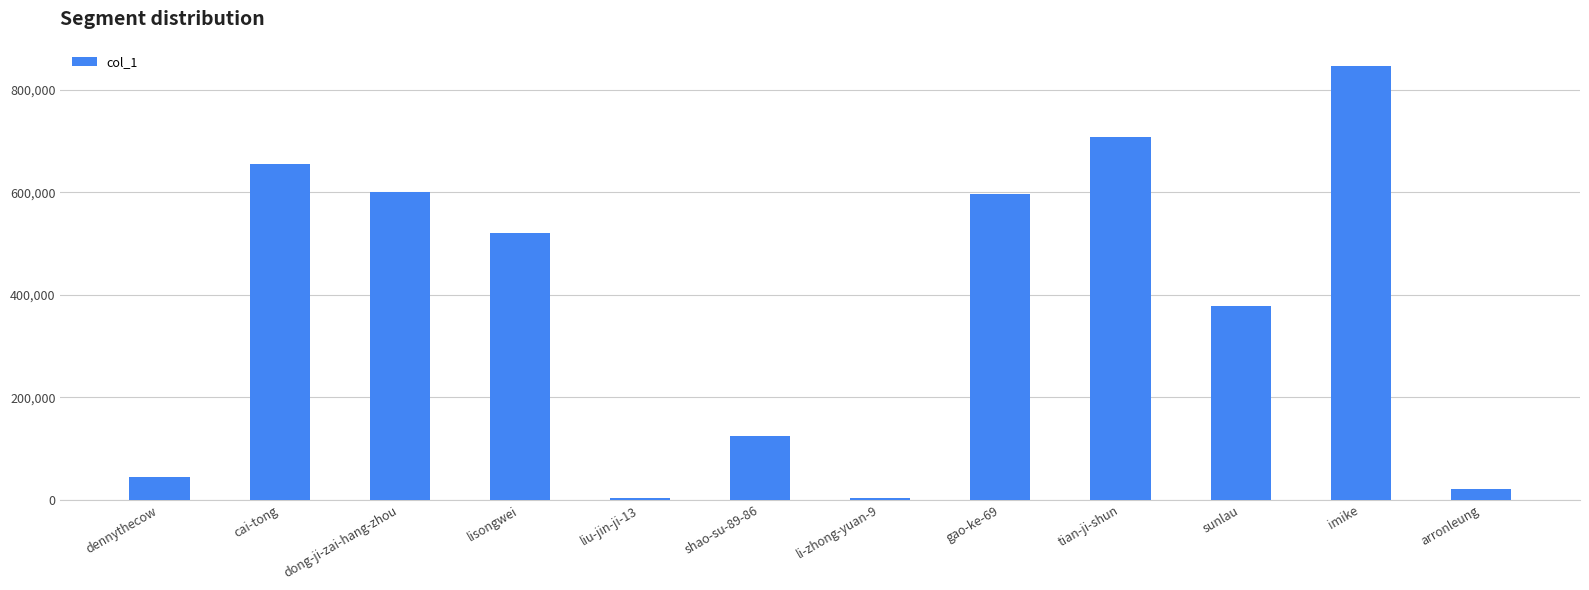

The value at cai-tong is 226494. True or false?

False